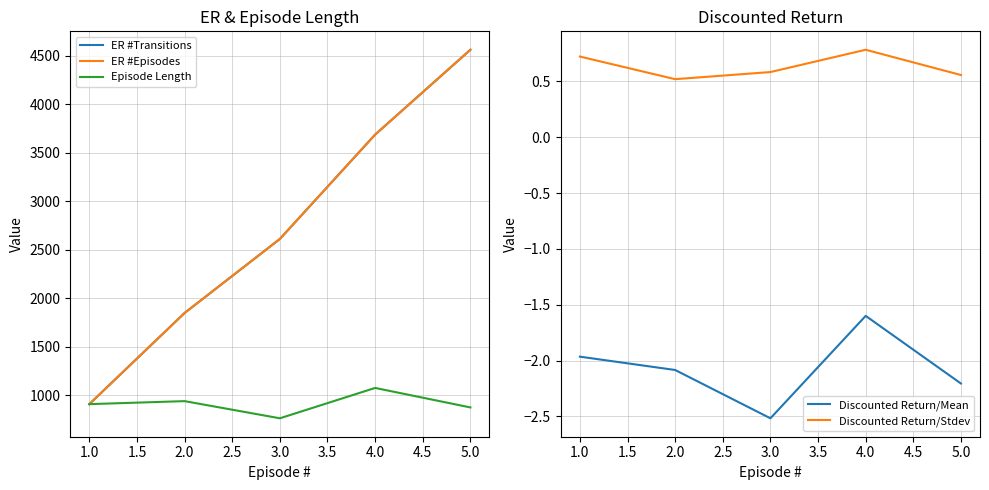

What is the maximum value for Discounted Return/Stdev?

0.8